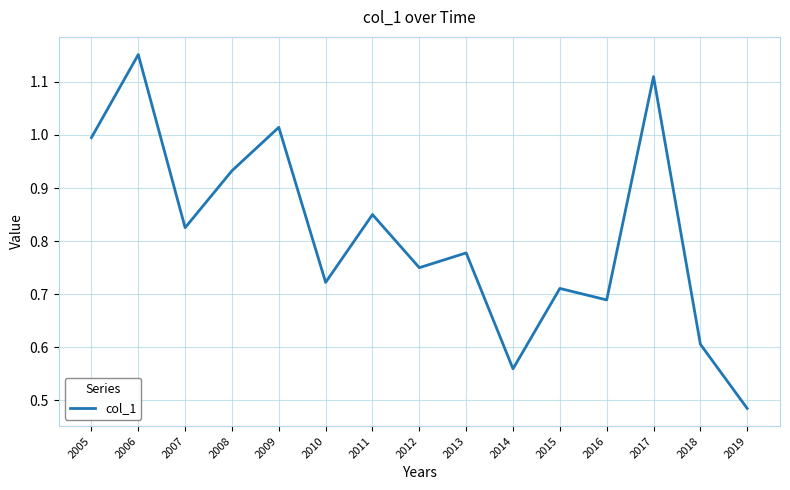

What is the sum of the values at 2013 and 2016?

1.5